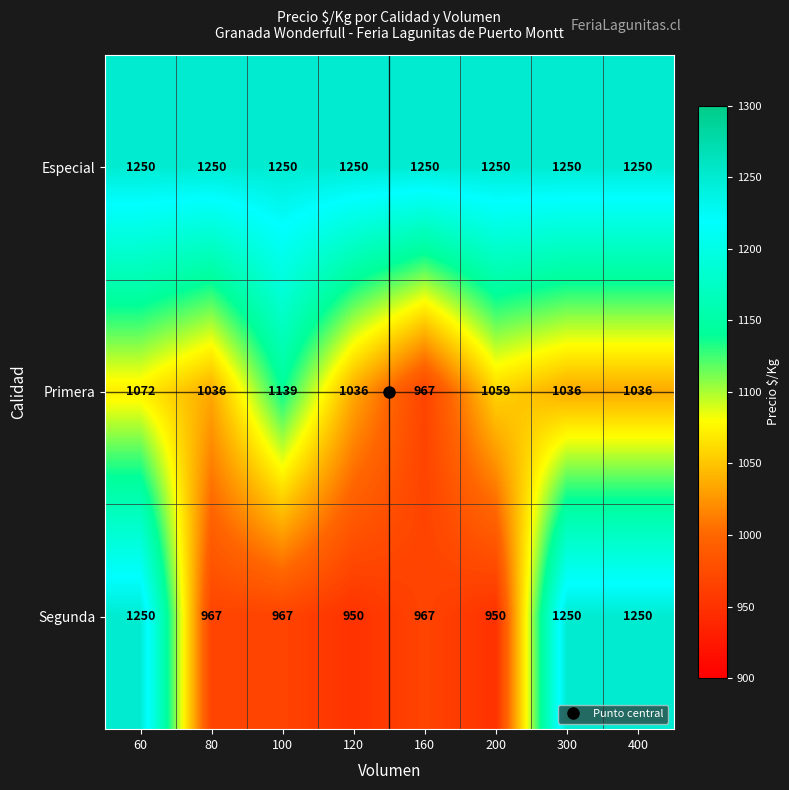

At how many categories does at least one series exceed 1102?

8